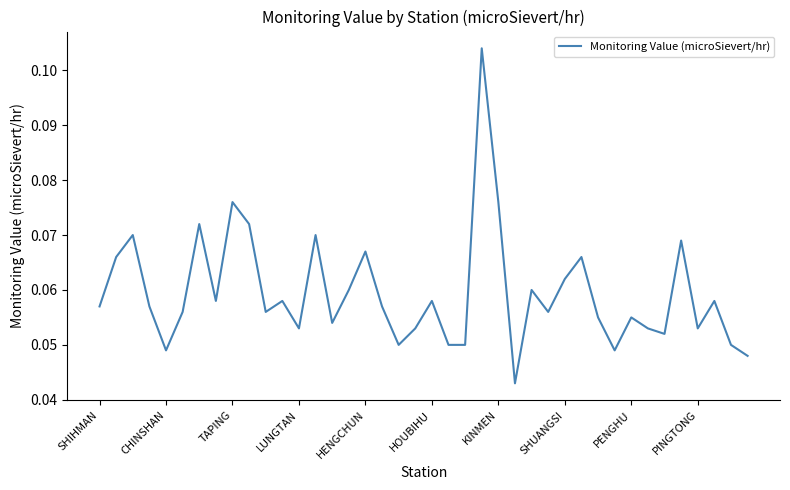

True or false: there are more than 0 points higher than both neighbors.

True